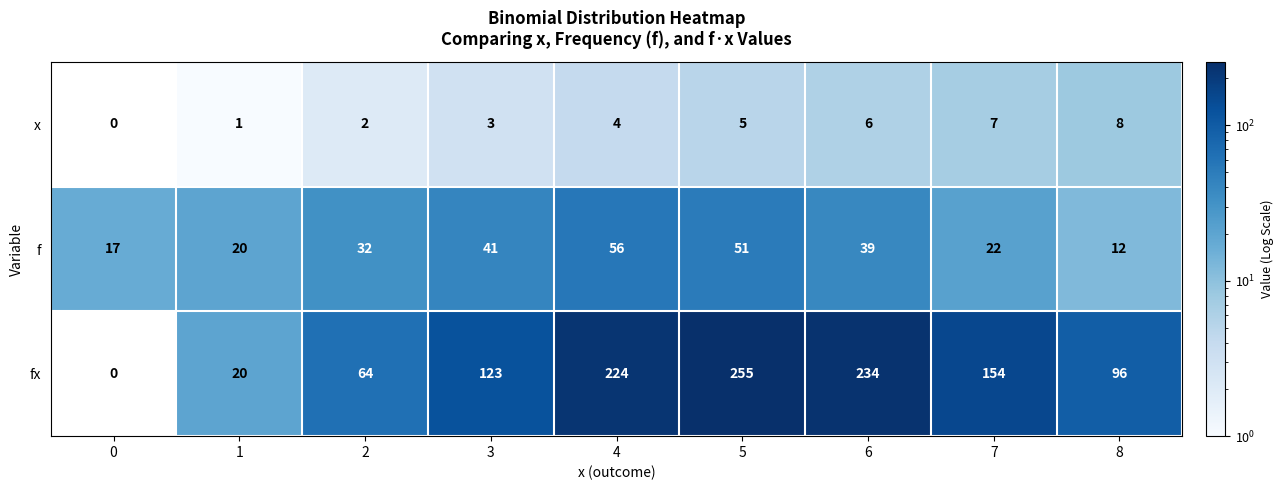

Reading left to right, what are all the values shown in this chart?

x: 0	1	2	3	4	5	6	7	8
f: 17	20	32	41	56	51	39	22	12
fx: 0	20	64	123	224	255	234	154	96